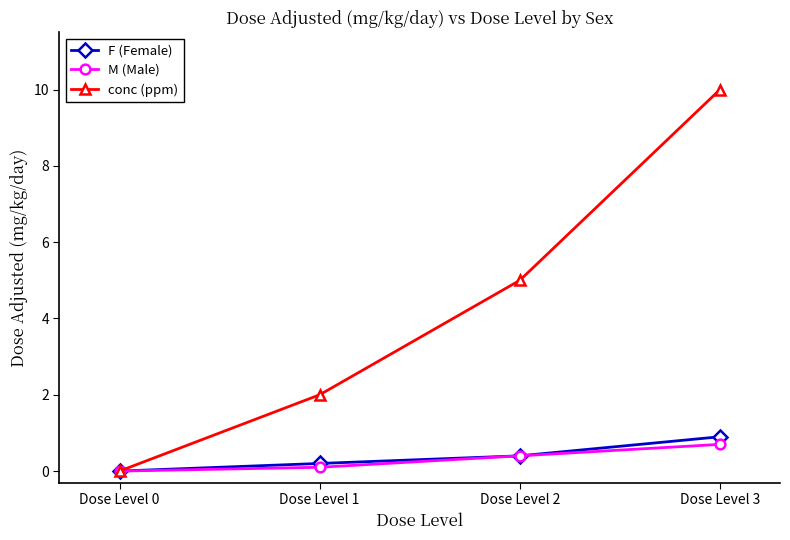

Which series has the largest range (max minus min)?

conc (ppm)